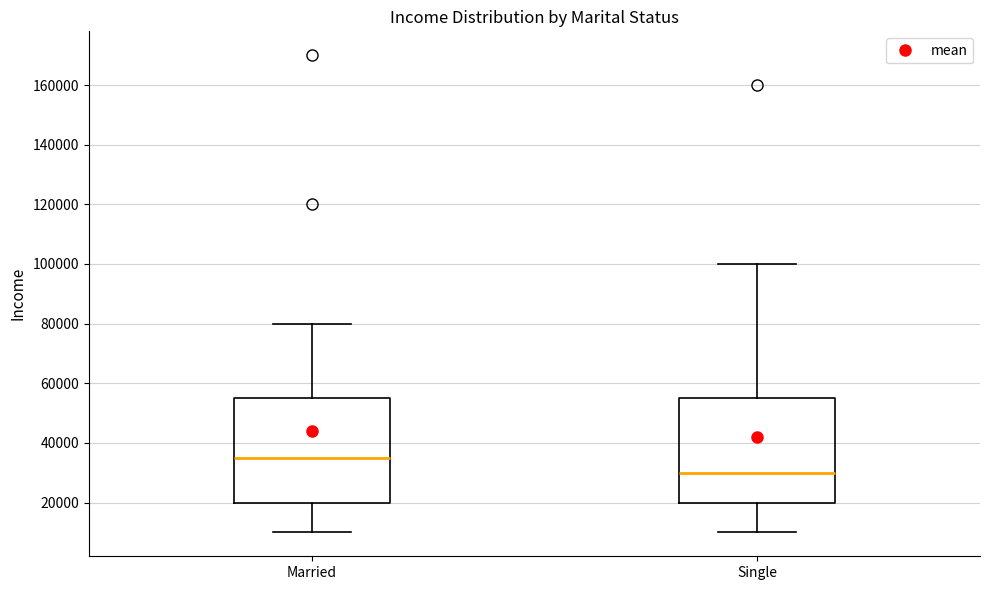

Where does the upper whisker of the box for Single end on the y-axis? The values are not printed on the chart, so give them approximately, as read against the axis.

100000